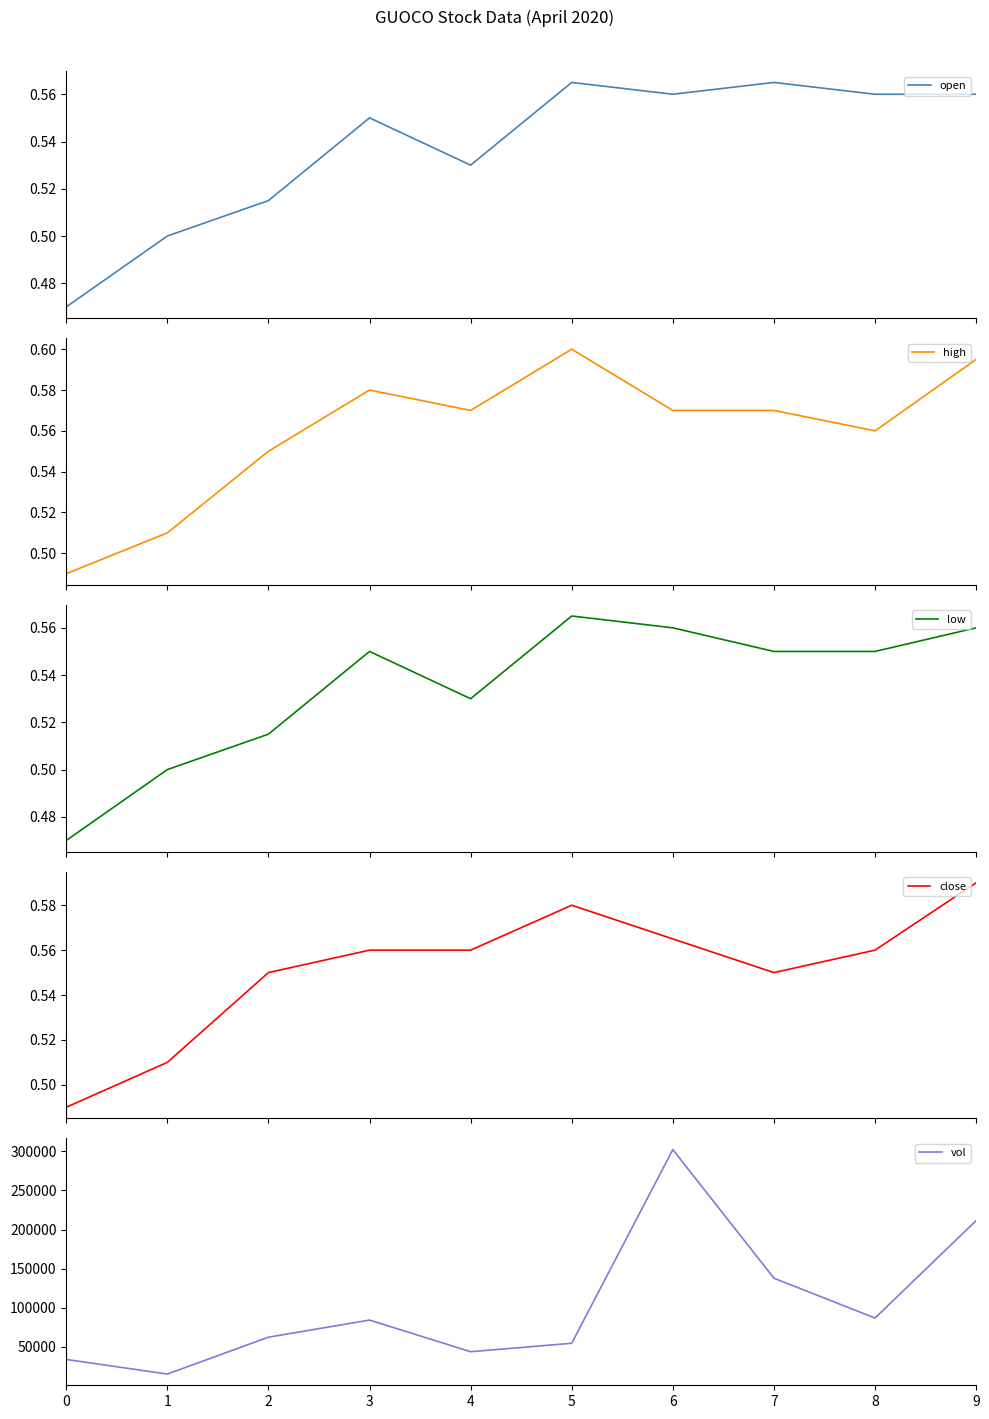

The close series shows 0.4 at 8. True or false?

False